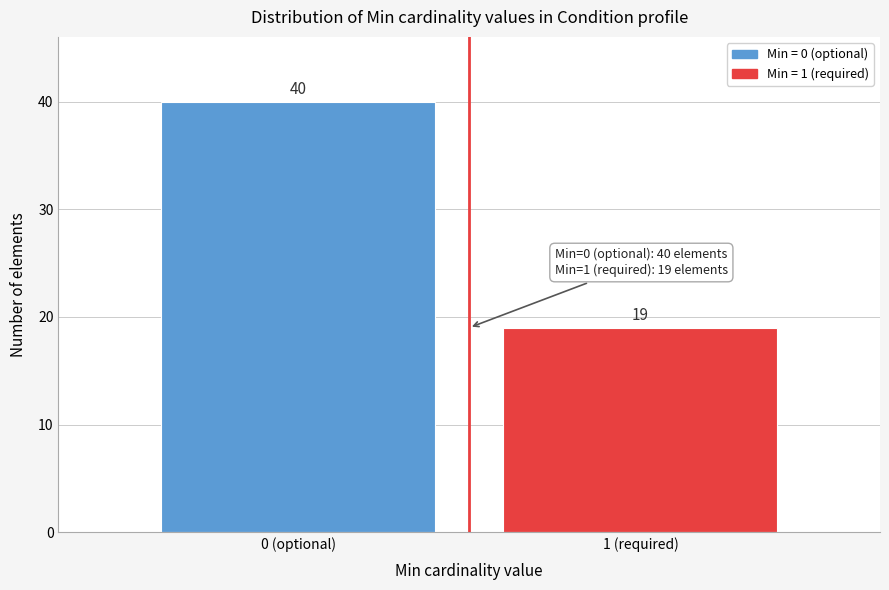

Reading right to left, list all the values displayed in this chart.

1 (required)=19	0 (optional)=40